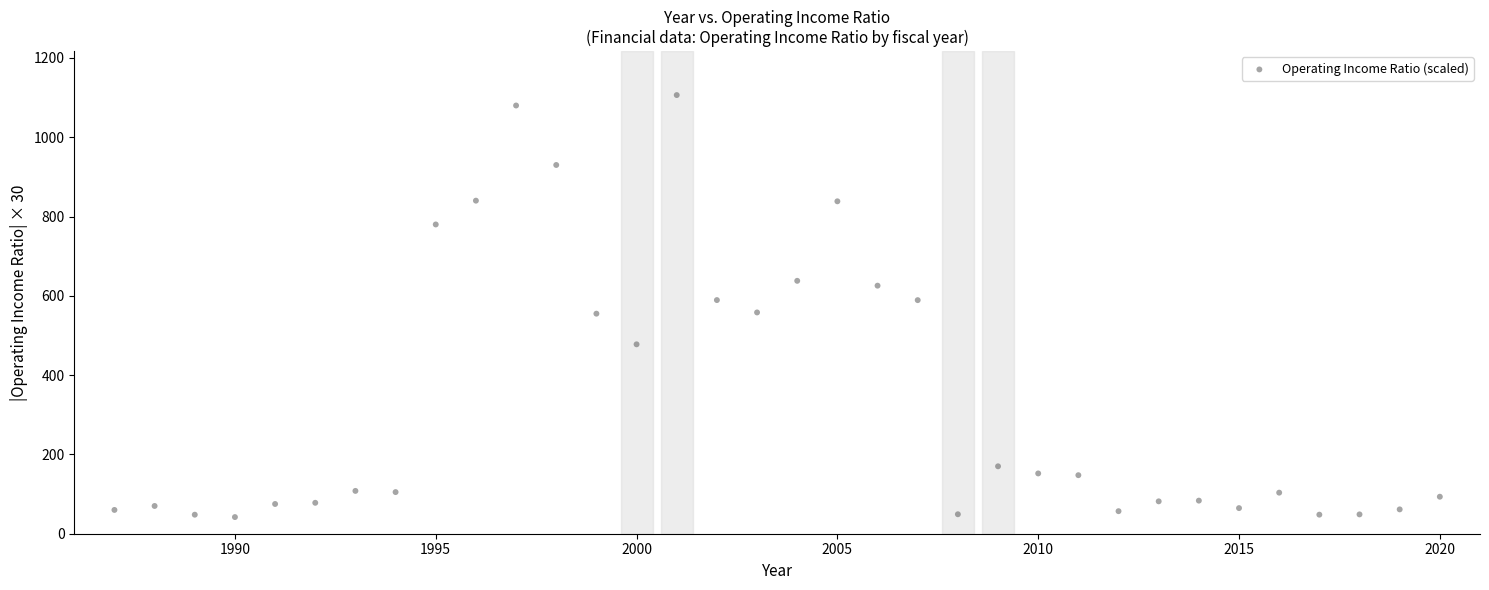

What is the range of Y values (max minus min)?

1064.3